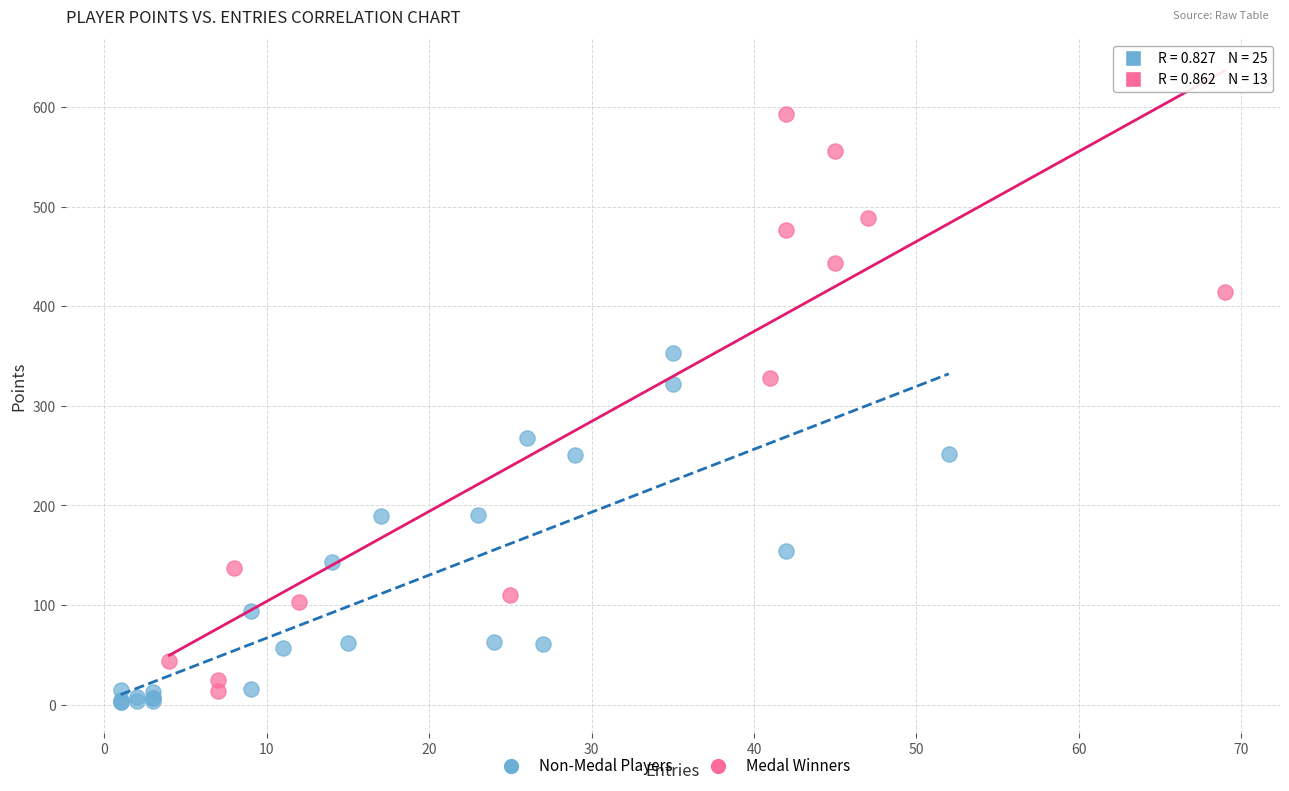

Which series has the largest Y range (max minus min)?

Medal Winners